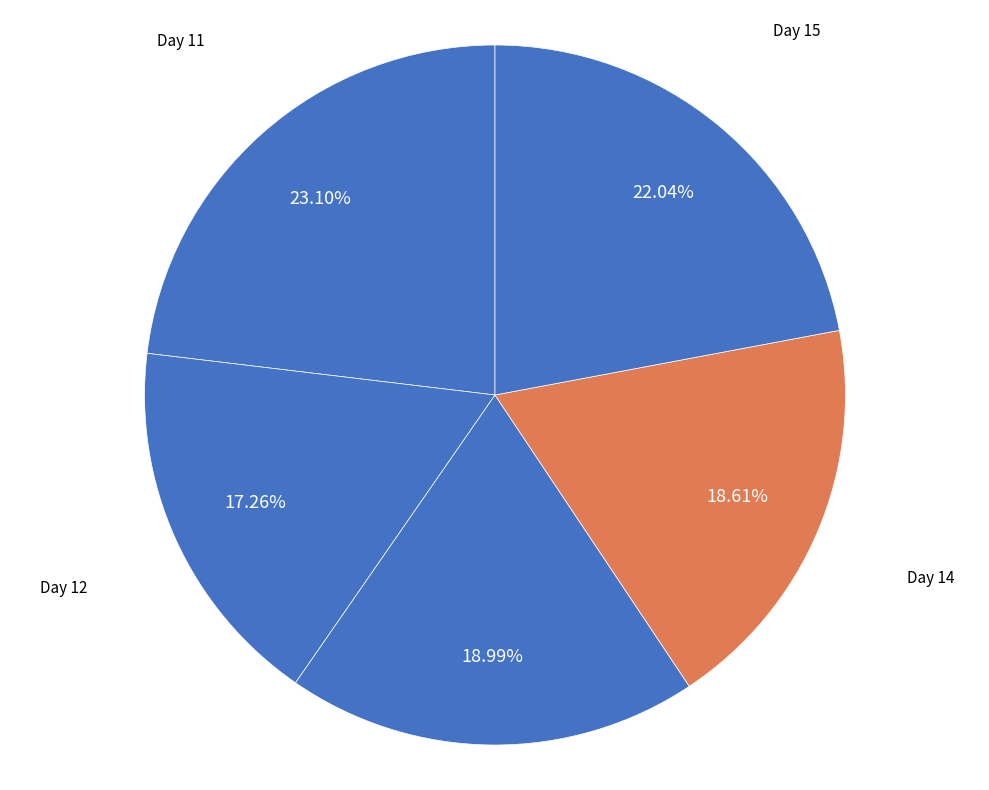

Which has a higher value, Day 12 or Day 11?

Day 11